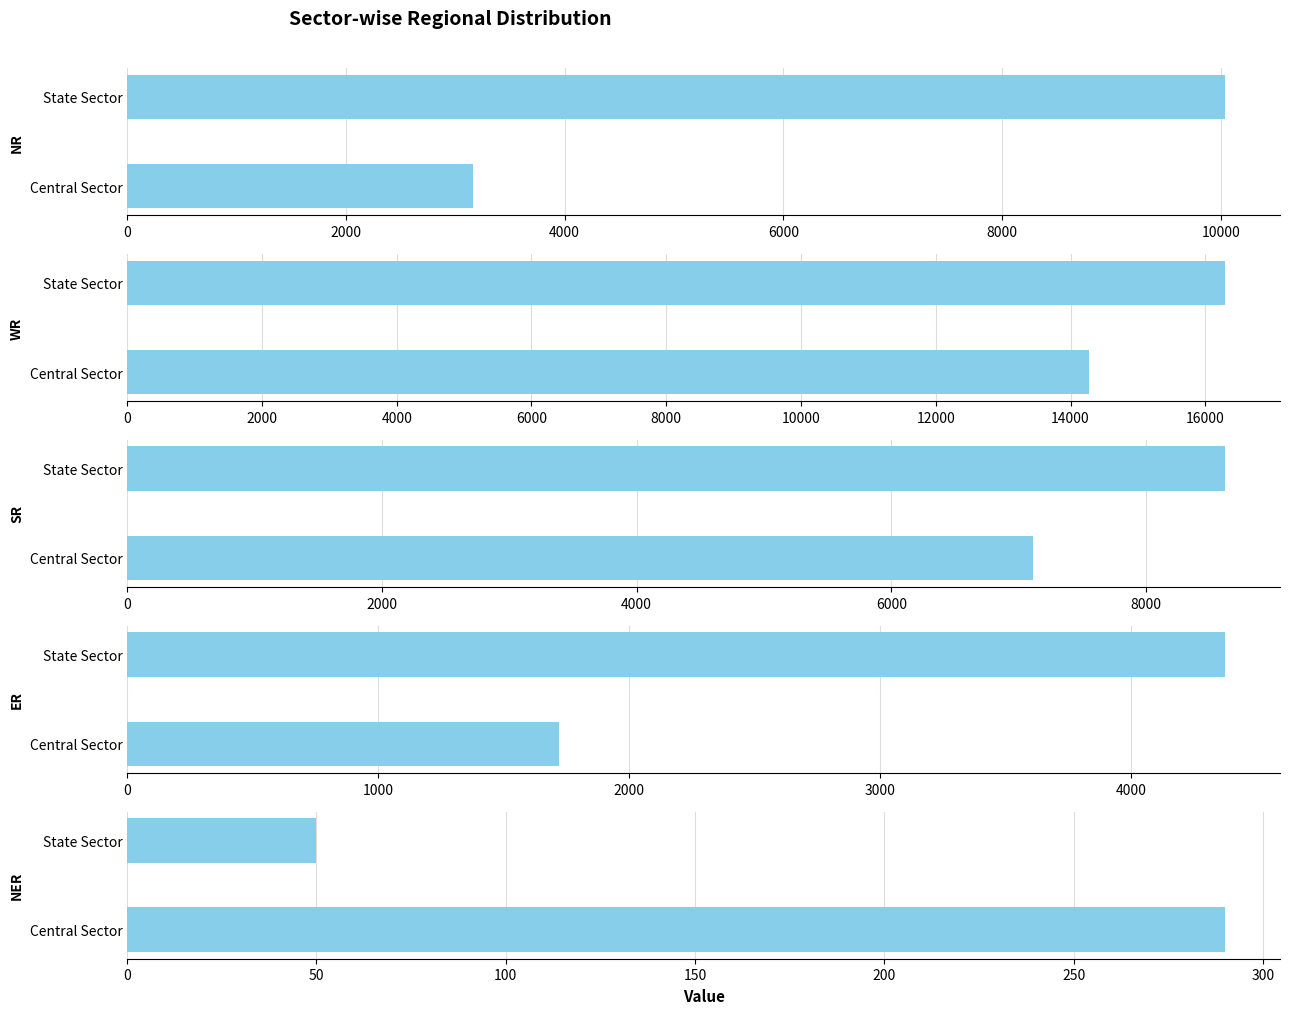

What is the minimum value shown in the chart?

50